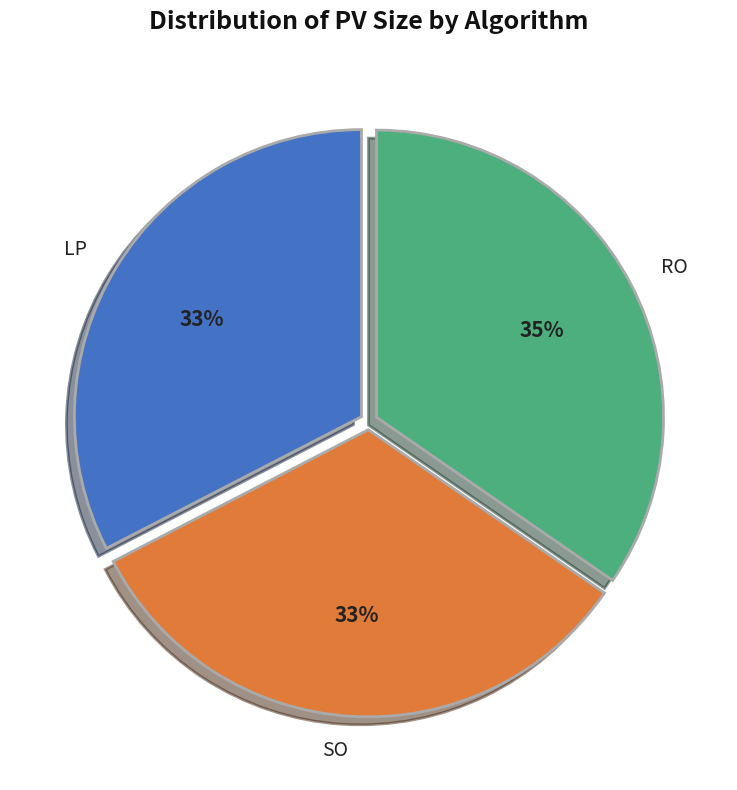

The SO slice represents 33% of the pie. True or false?

True